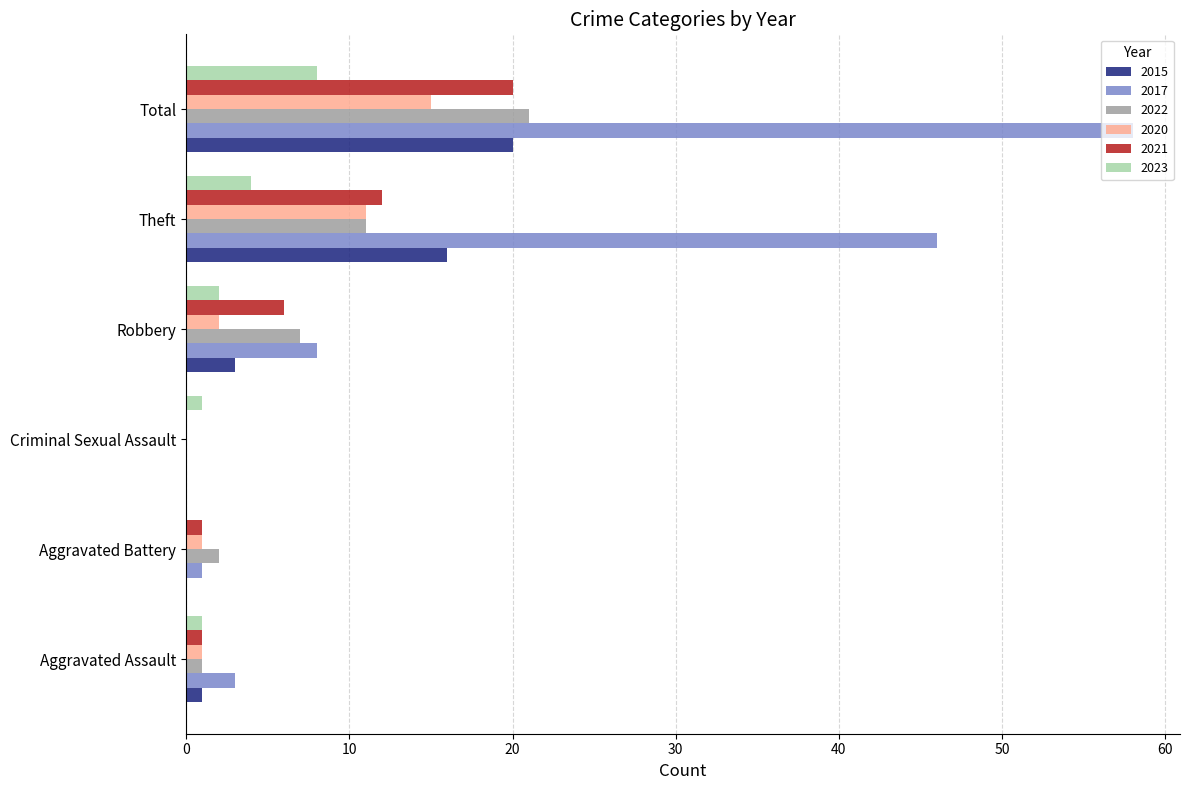

True or false: 2015 has a value of 1 at Aggravated Assault.

True